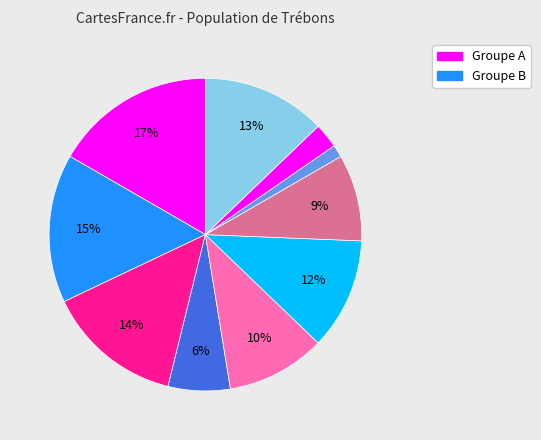

How many segments does this pie chart have?

10